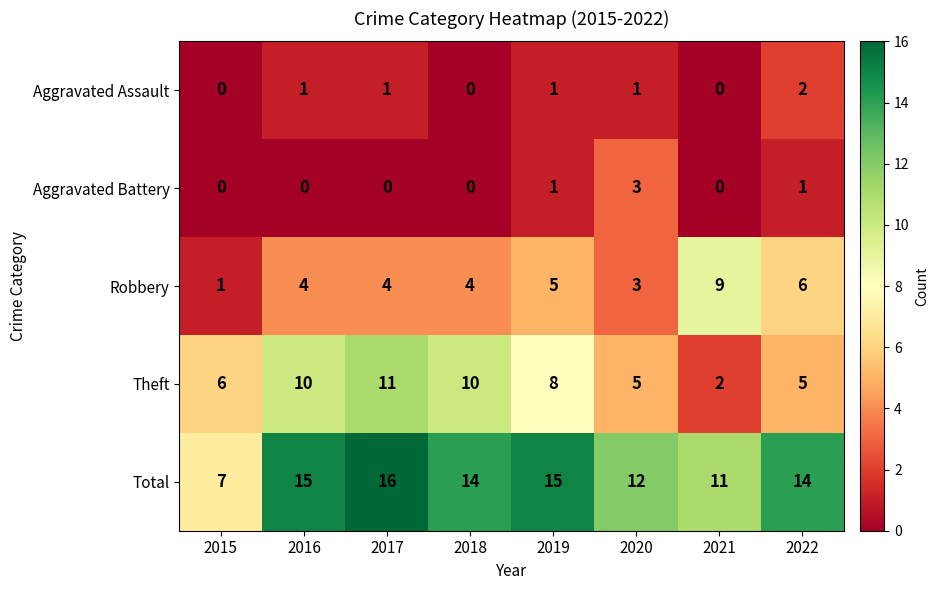

At how many categories does at least one series exceed 2?

8